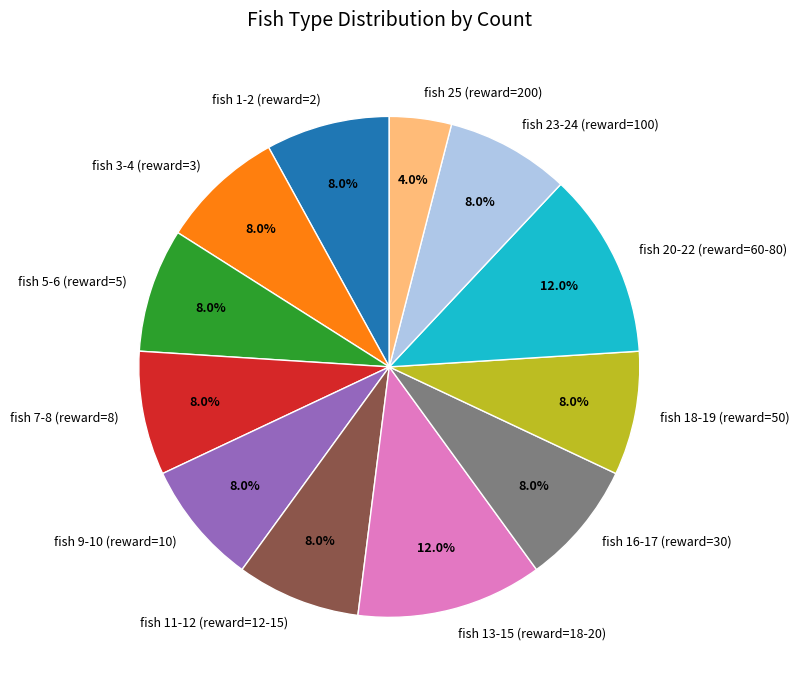

To the nearest percent, what portion does fish 5-6 (reward=5) represent?

8%